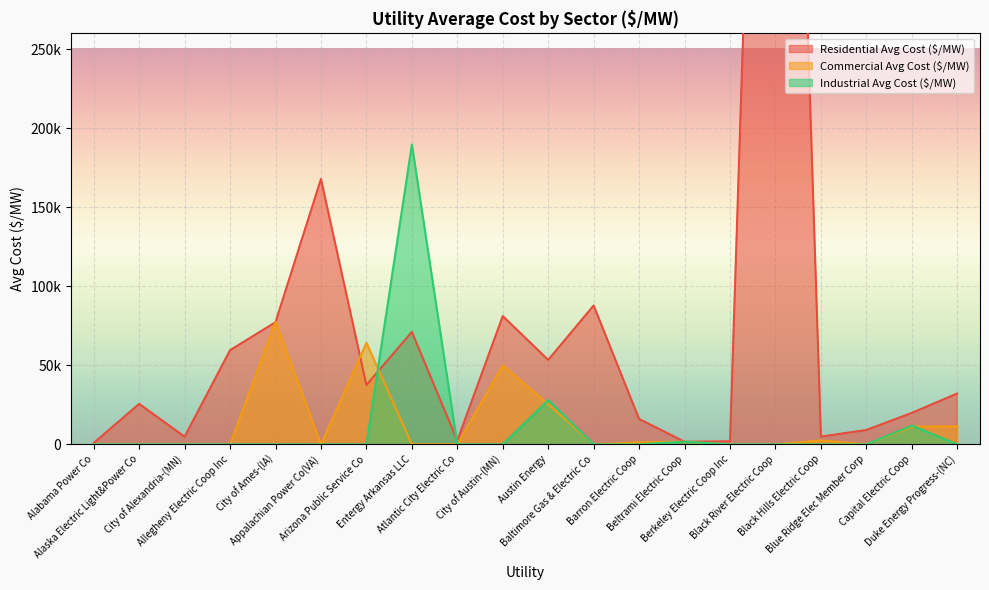

Which series has the largest range (max minus min)?

Residential Avg Cost ($/MW)